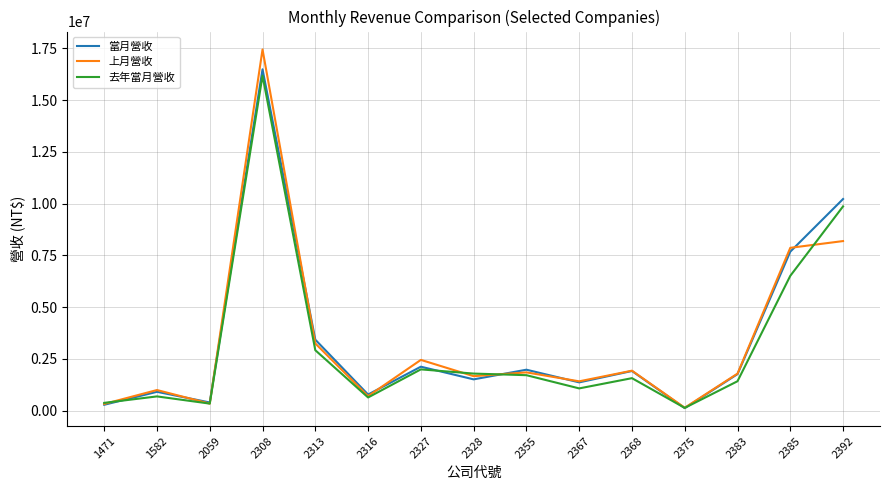

Which series has the largest range (max minus min)?

上月營收